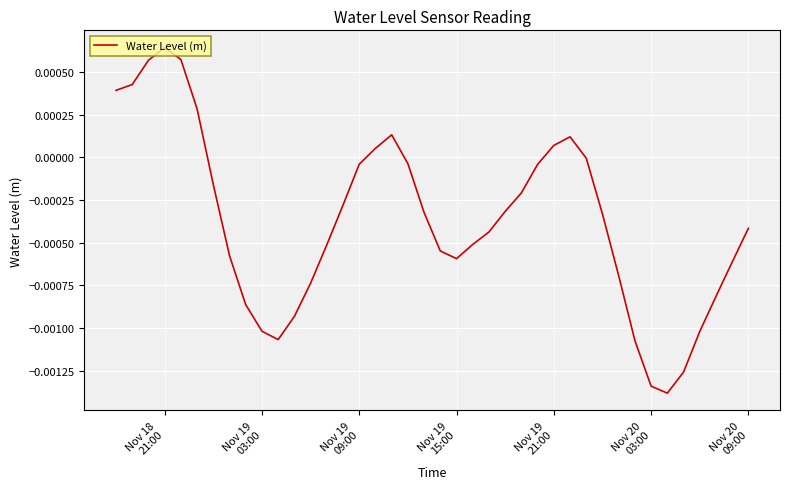

Does the chart have visible grid lines?

Yes